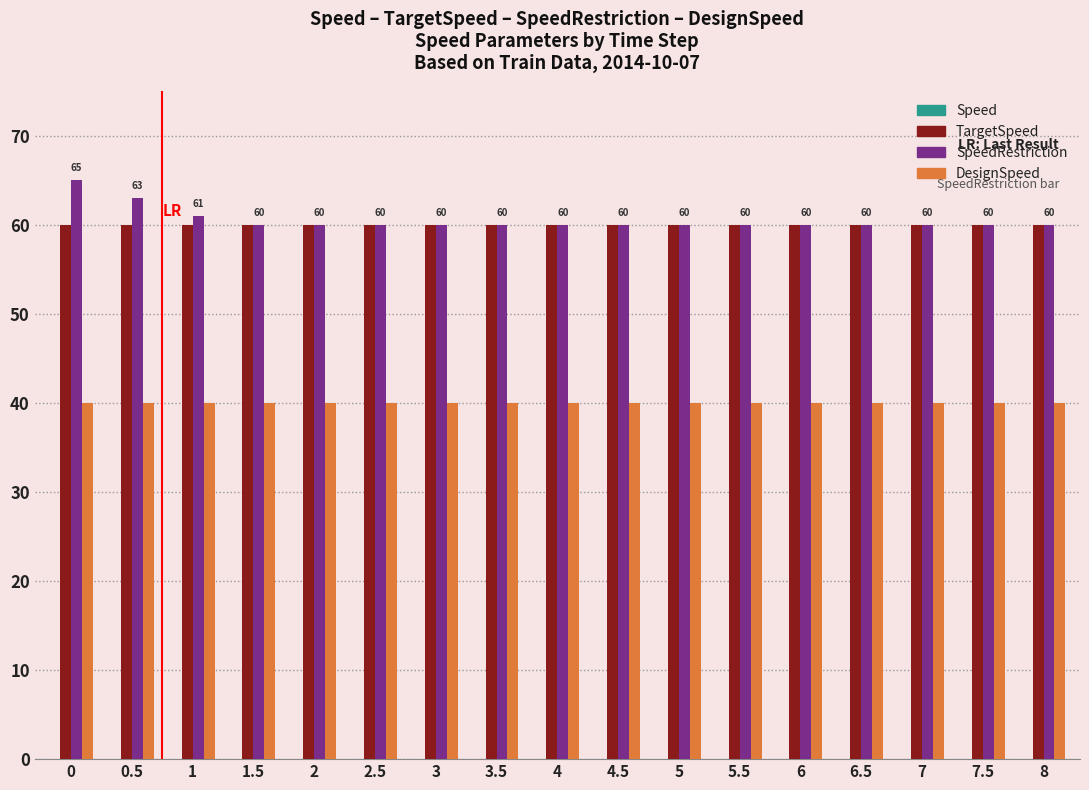

What is the highest value of the TargetSpeed series?

60